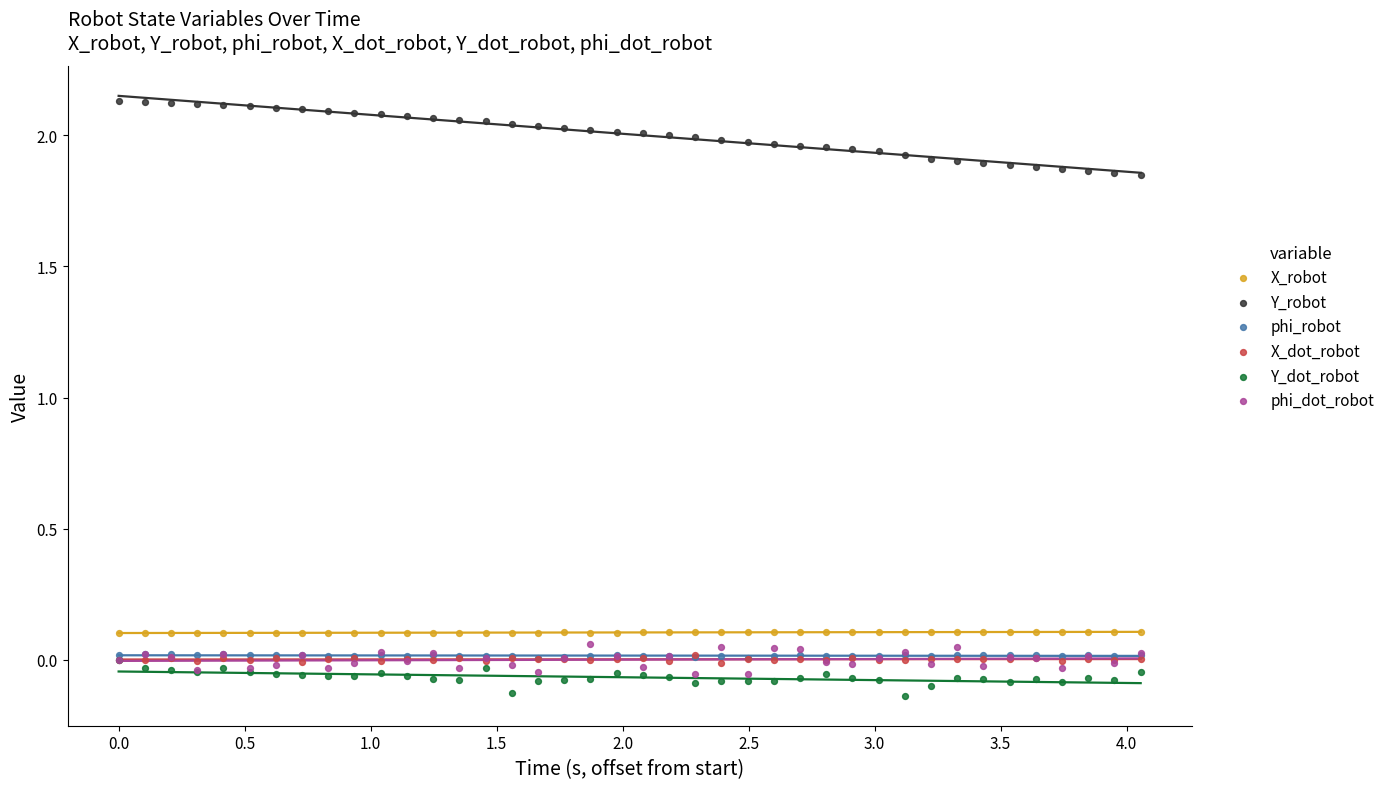

Which series has the largest Y range (max minus min)?

Y_robot